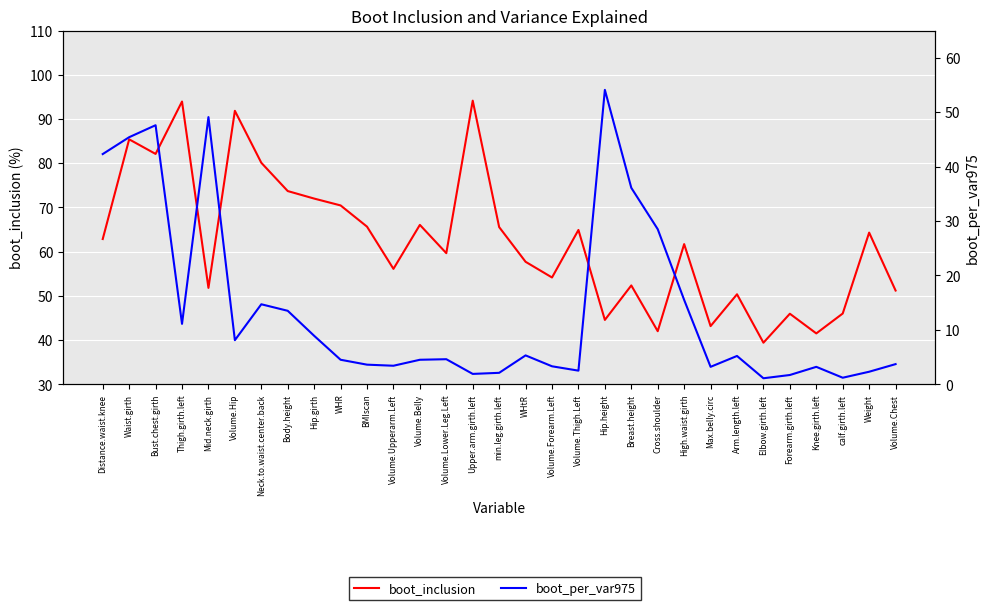

Is the value of boot_per_var975 at Elbow.girth.left greater than the value of boot_inclusion at Volume.Belly?

No